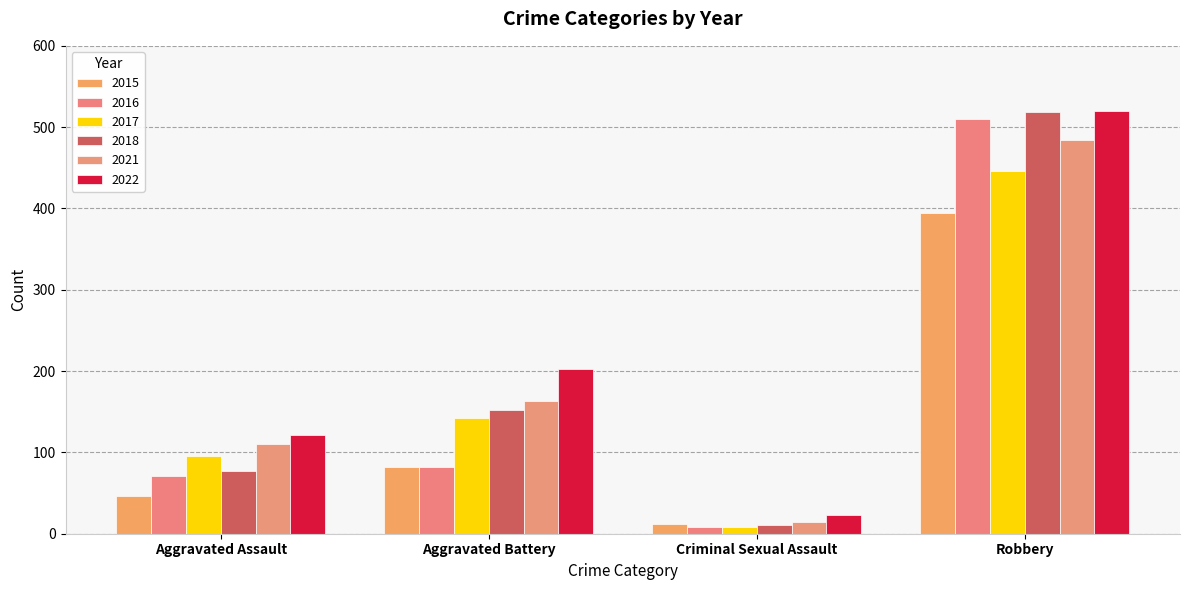

What position from the right is Aggravated Battery?

3